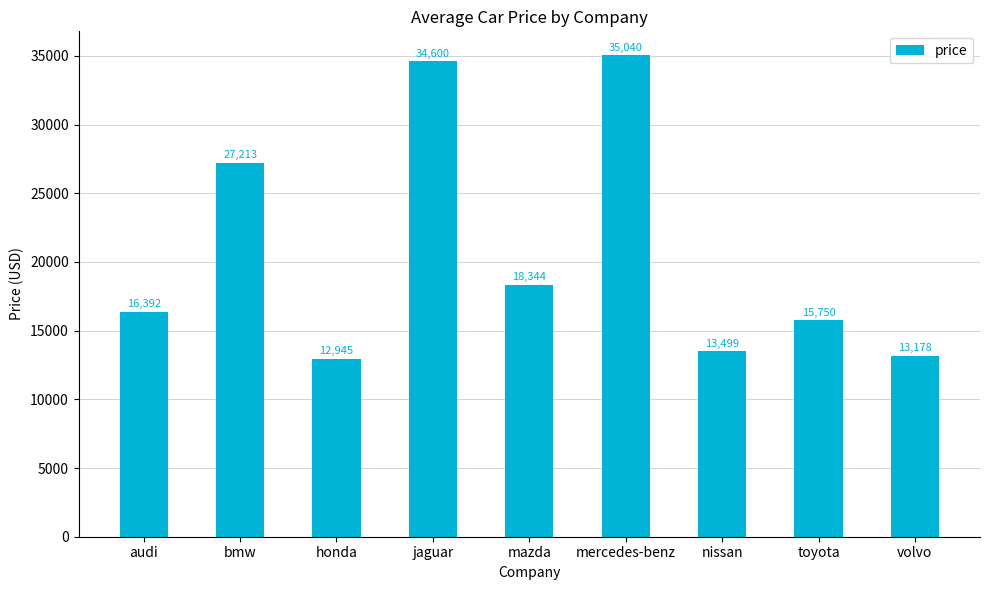

What is the value of the 7th bar from the left?

13499.0